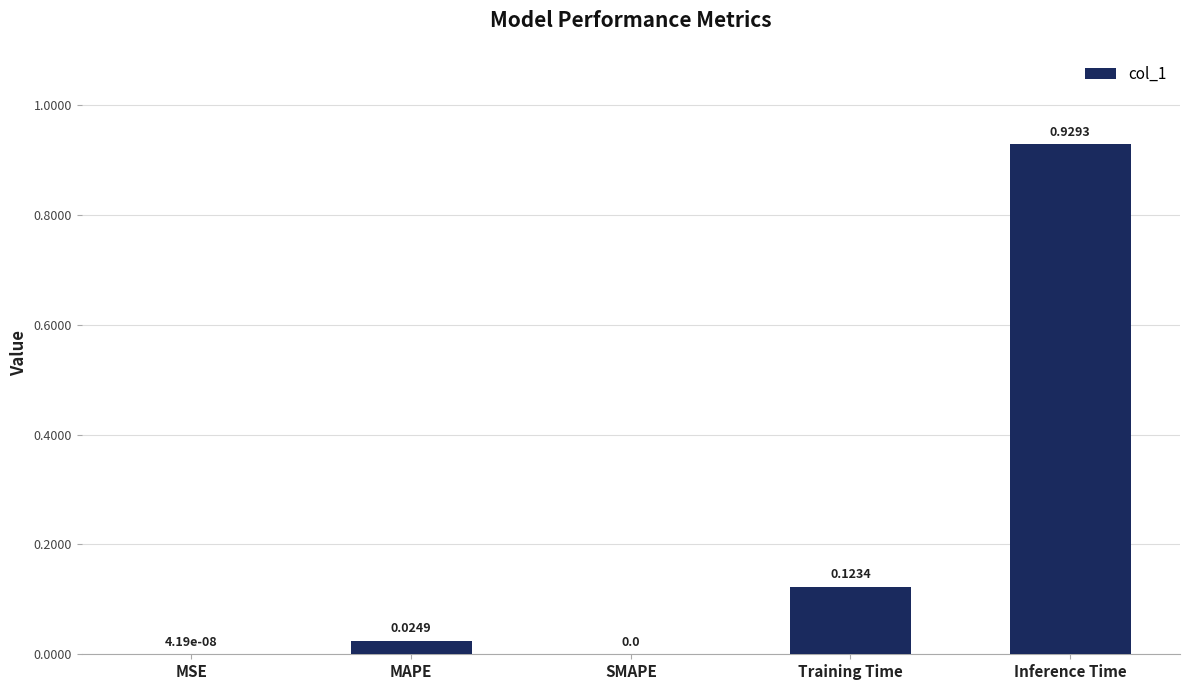

What is the sum of all values?

1.1